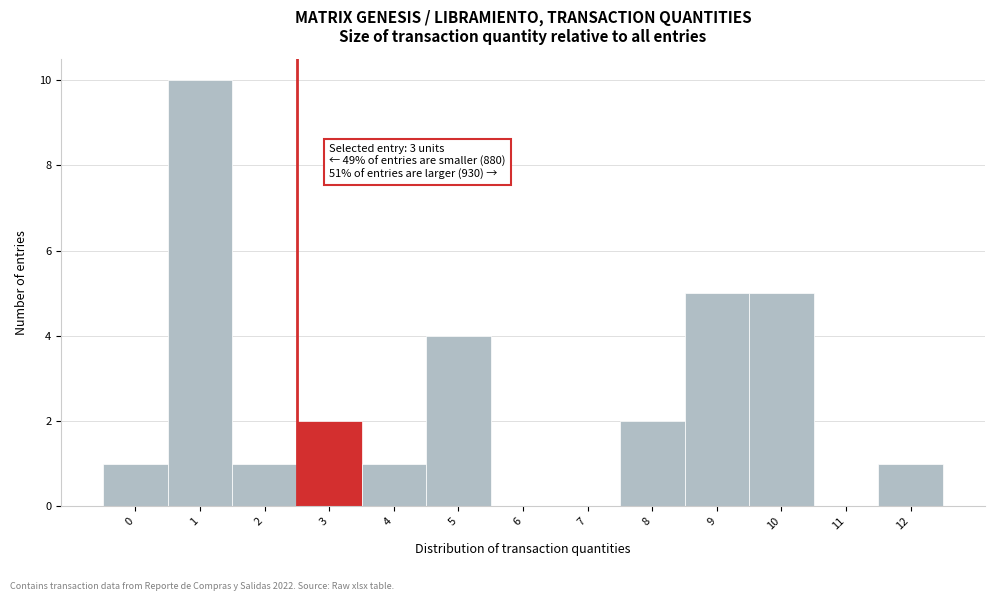

Reading left to right, transcribe all the data shown in this chart.

0=1	1=10	2=1	3=2	4=1	5=4	6=0	7=0	8=2	9=5	10=5	11=0	12=1